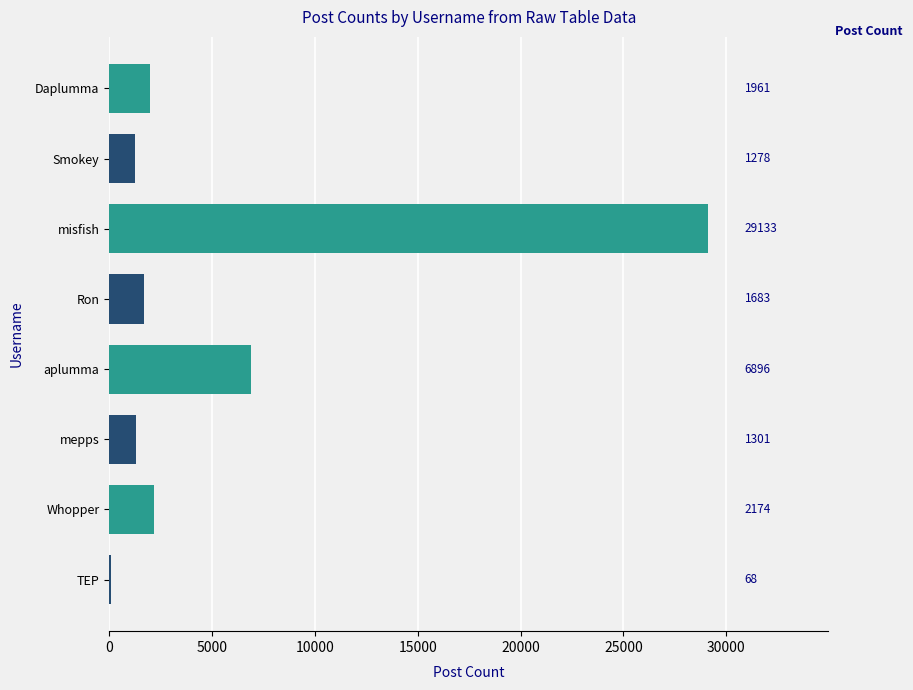

Reading bottom to top, transcribe all the data shown in this chart.

TEP=68	Whopper=2174	mepps=1301	aplumma=6896	Ron=1683	misfish=29133	Smokey=1278	Daplumma=1961